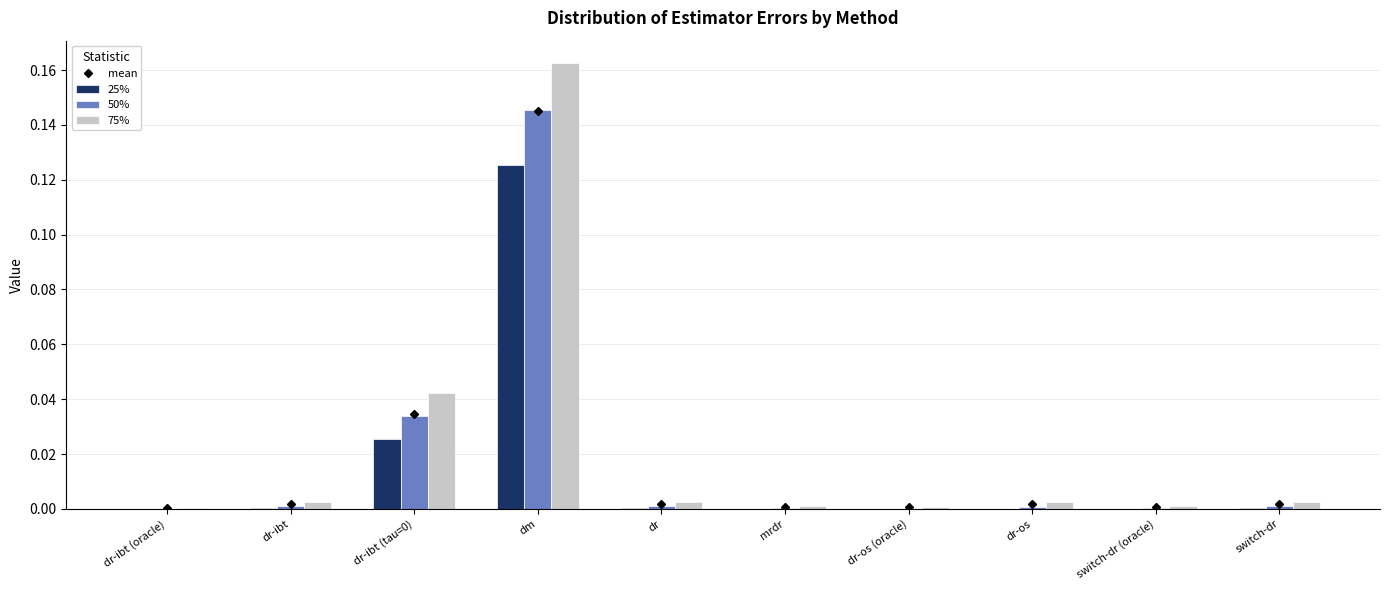

Does the chart contain stacked bars?

No